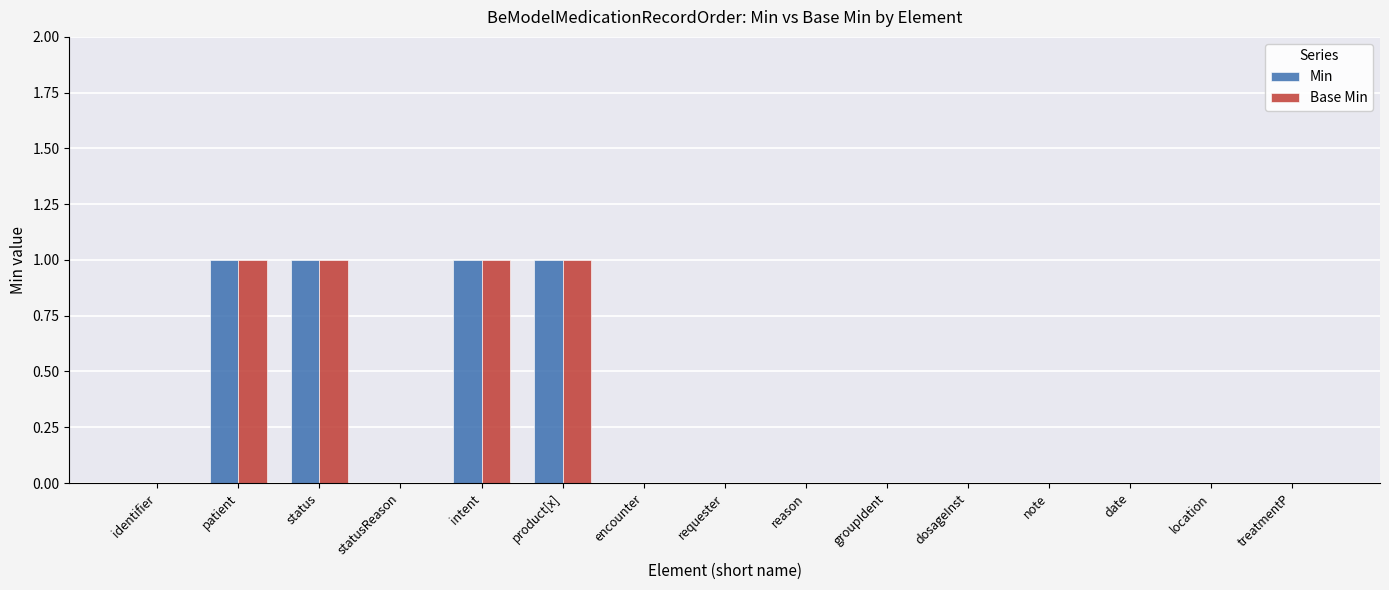

The Base Min series shows 1 at intent. True or false?

True